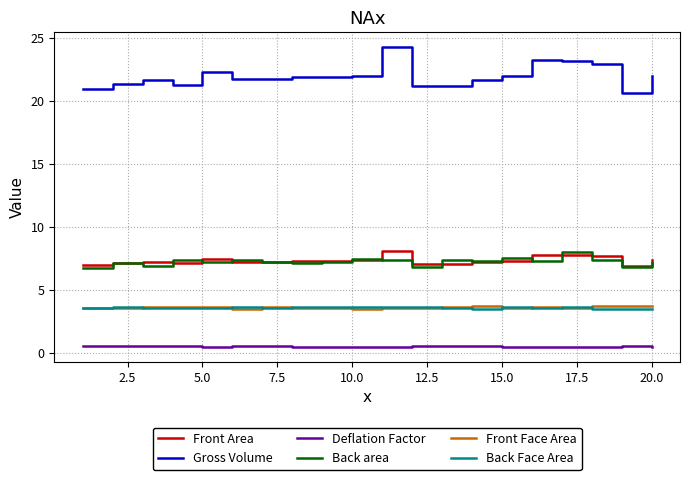

What is the minimum value for Back area?

6.7